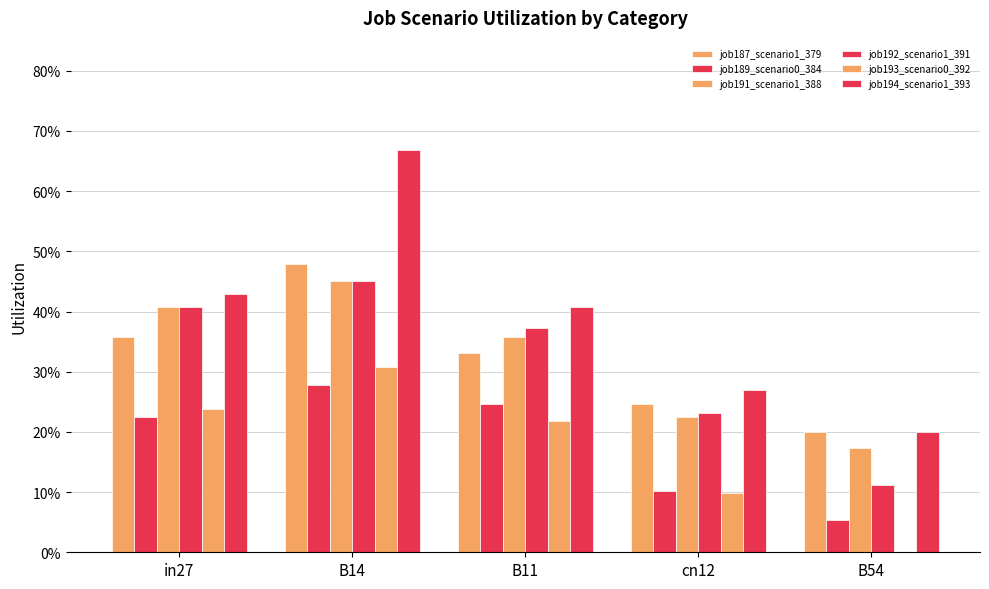

True or false: job189_scenario0_384 has a value of 0.1 at B54.

False